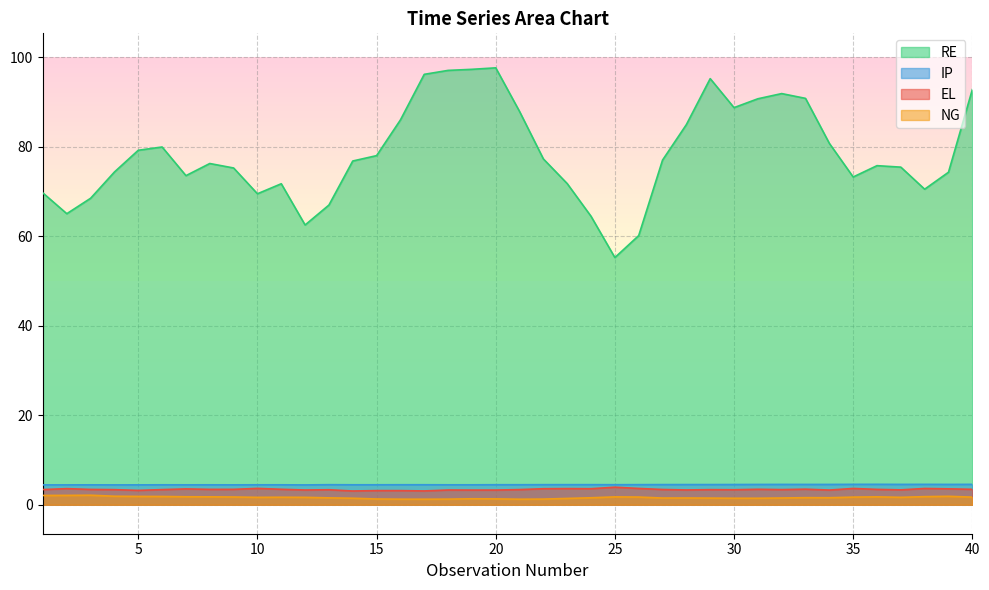

Which has a higher value, 8 or 3?

8